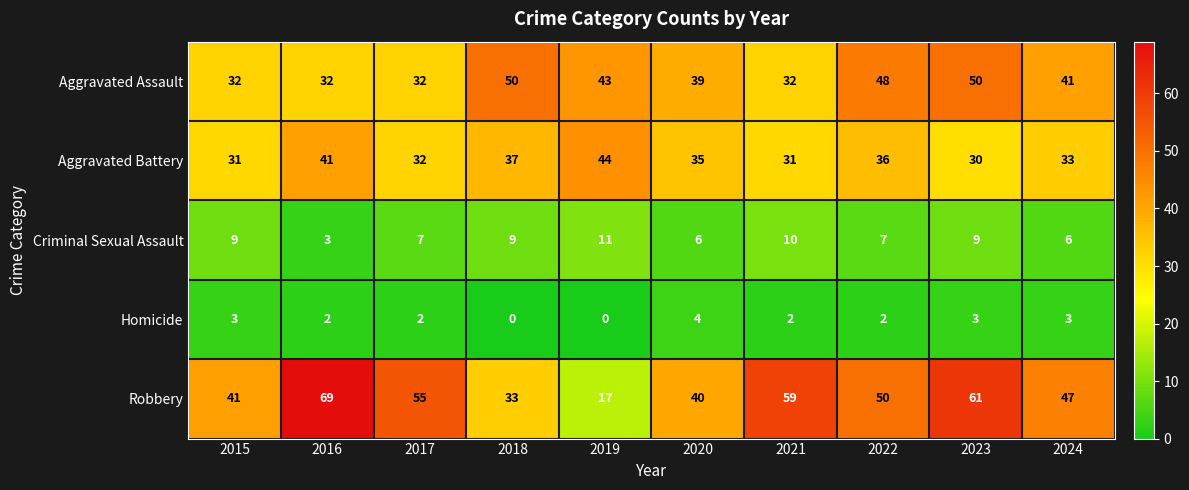

What value does the Criminal Sexual Assault series have at 2022?

7